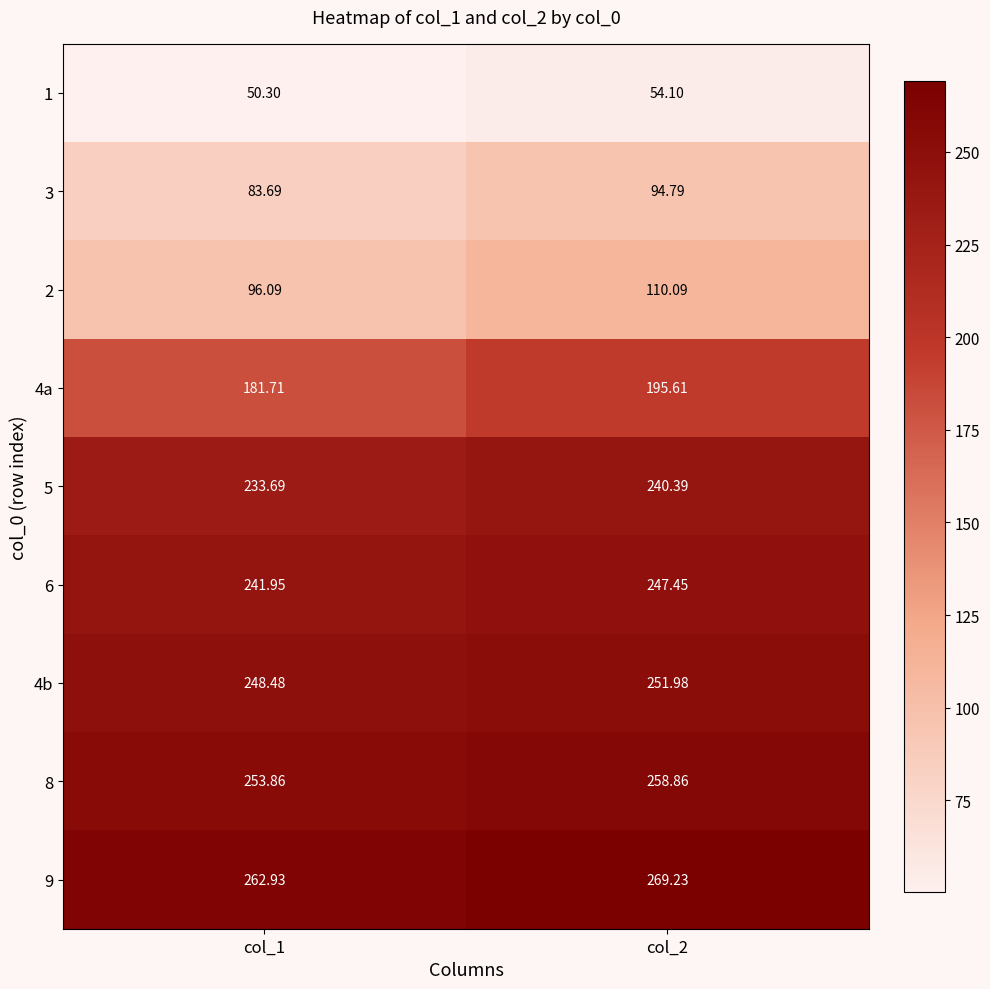

Is the value of 2 at col_1 greater than the value of 1 at col_1?

Yes